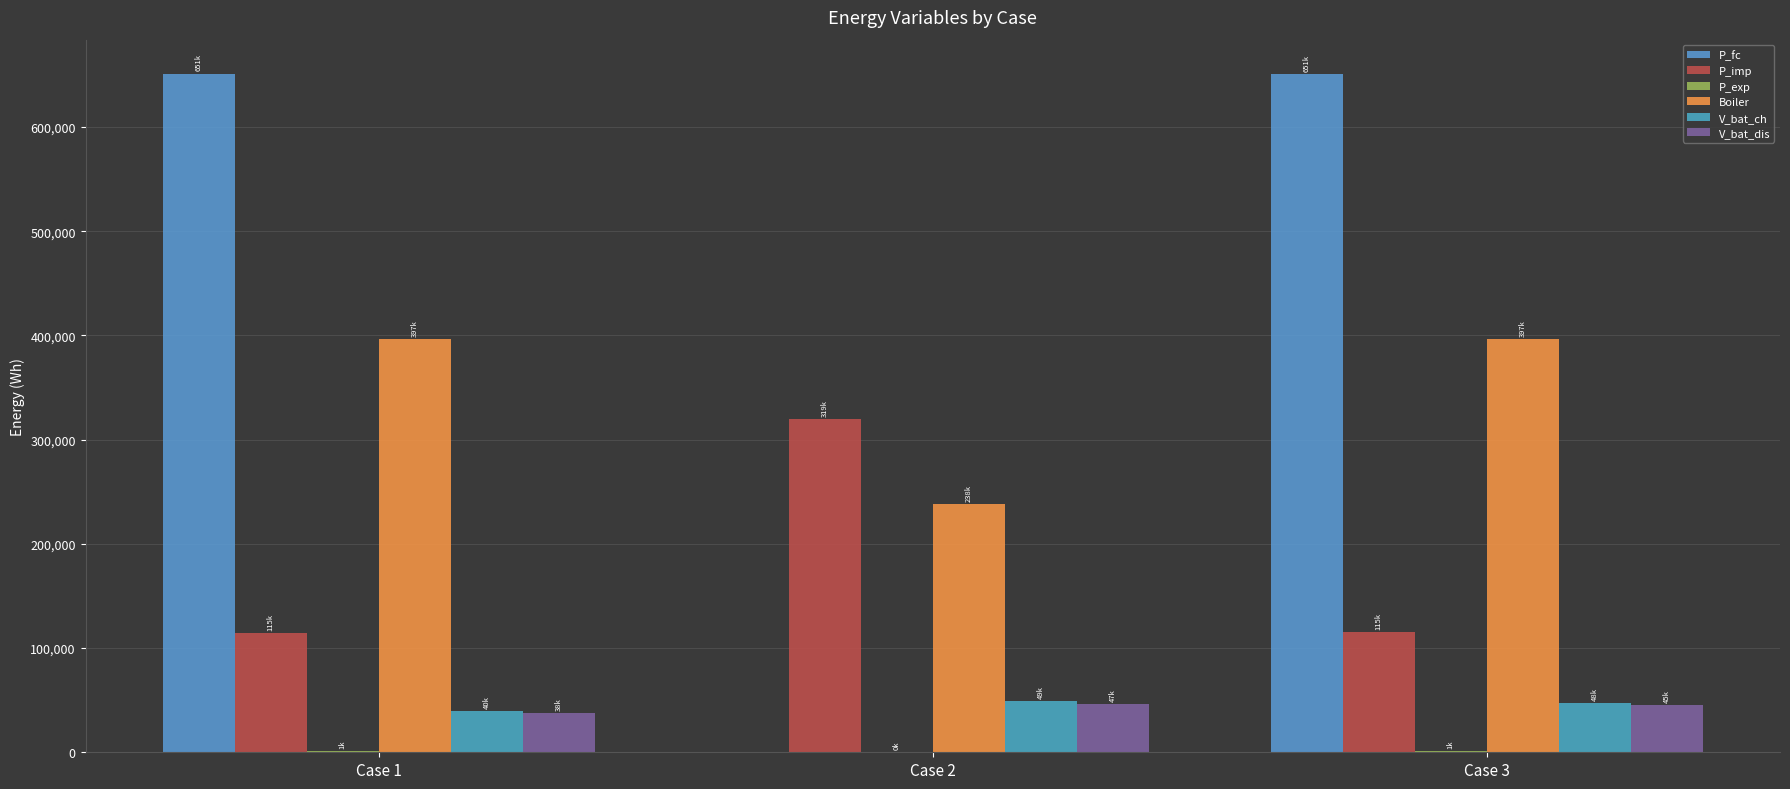

Count the number of categories in the chart.

3